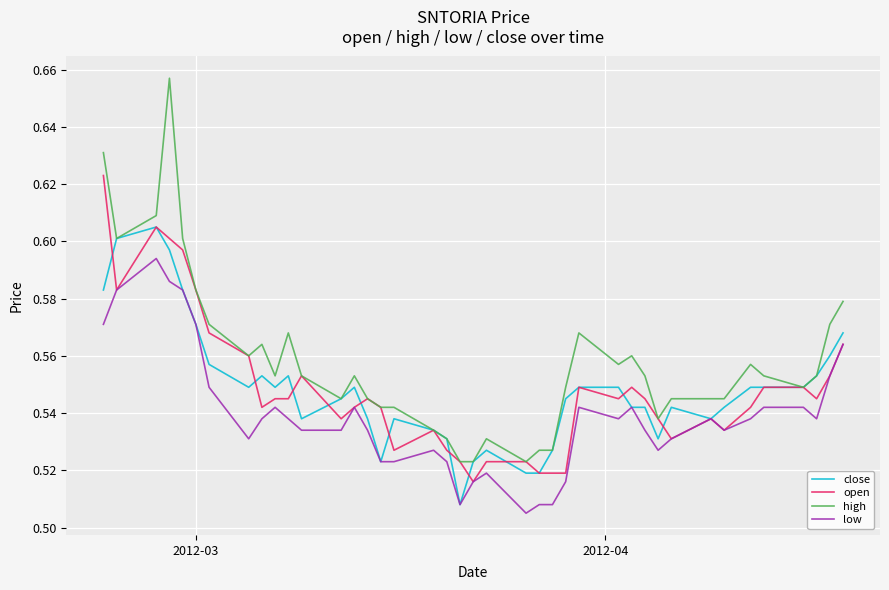

True or false: open has more than 1 points higher than both neighbors.

True